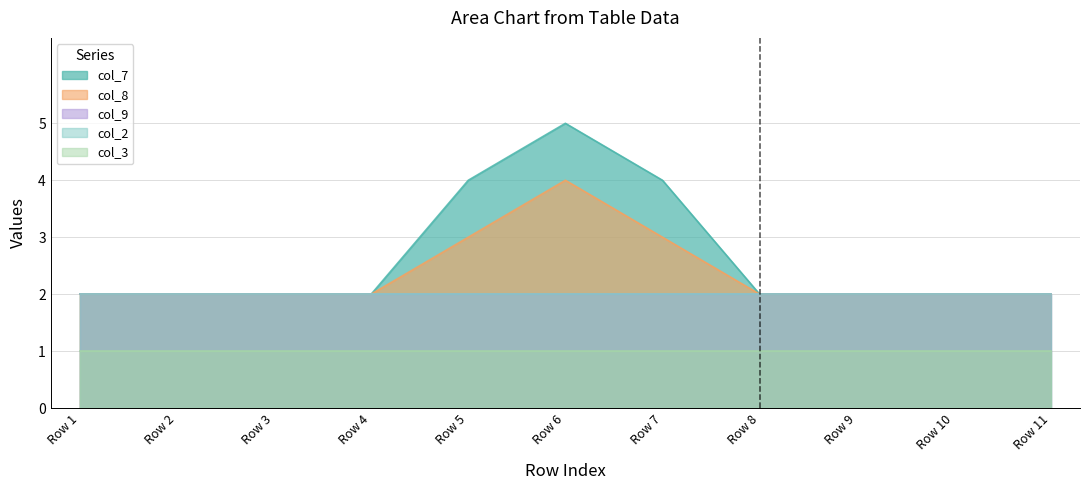

Rank the series by their maximum value, from lowest to highest.

col_3, col_9, col_2, col_8, col_7